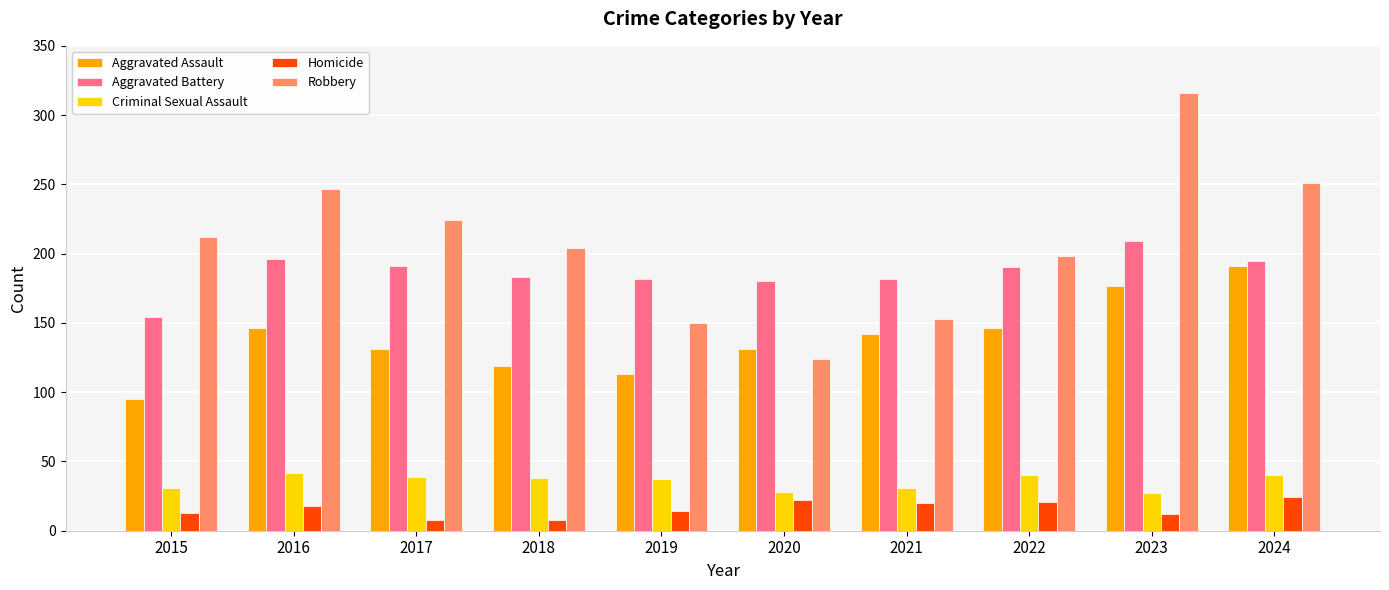

What is the maximum value shown in the chart?

316